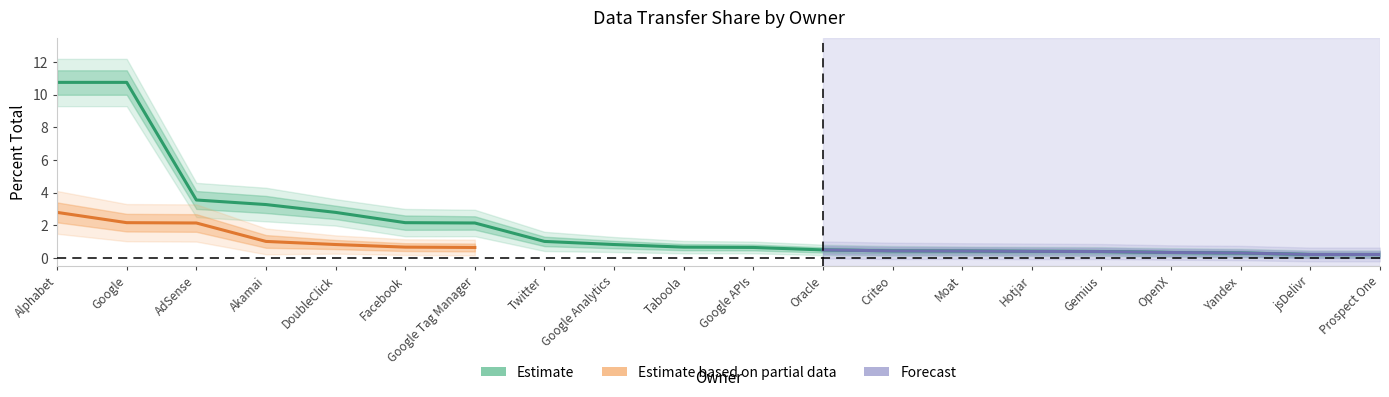

Between Taboola and Twitter, which is larger?

Twitter